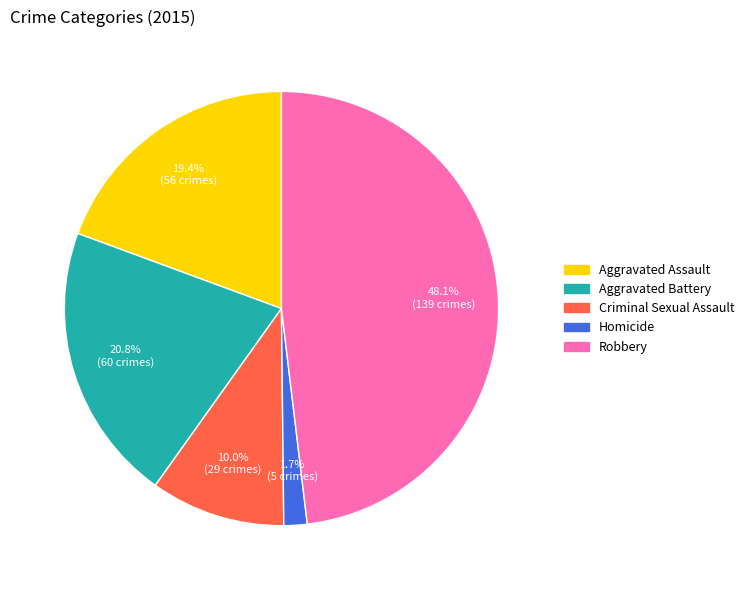

Which slice is the largest?

Robbery